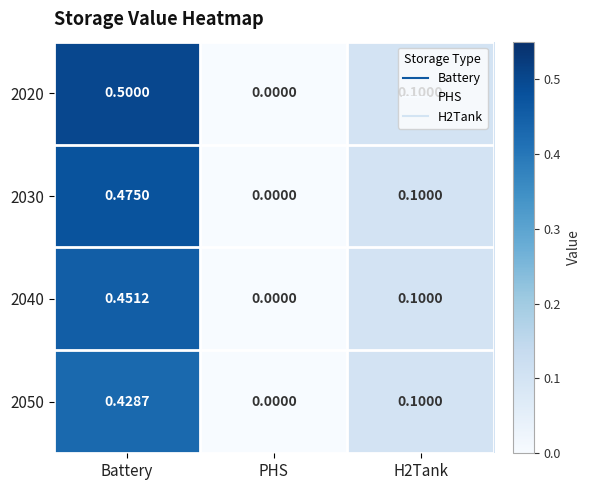

At which label does 2050 reach its peak?

Battery